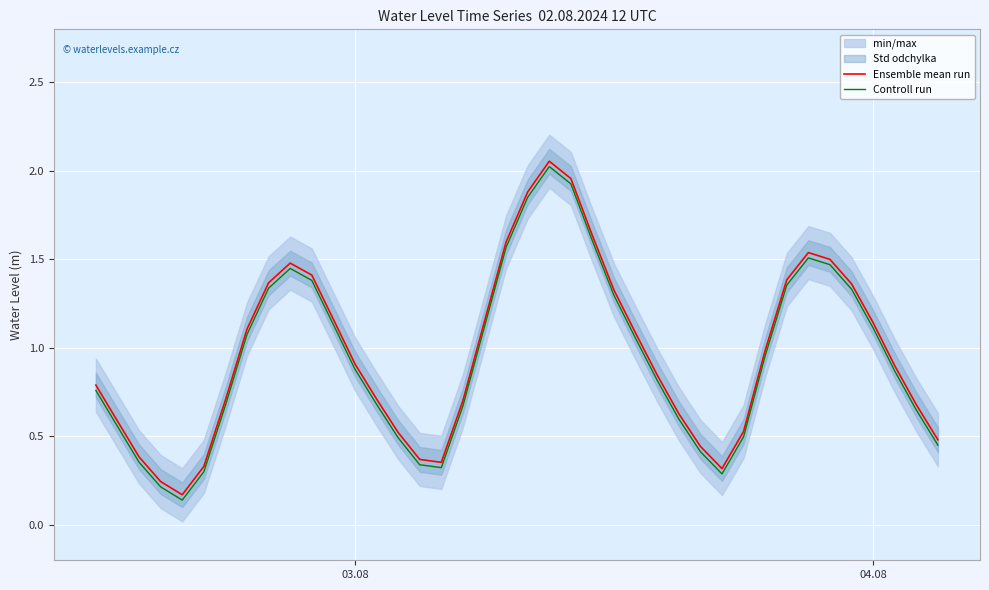

How many data points does each series have?

40